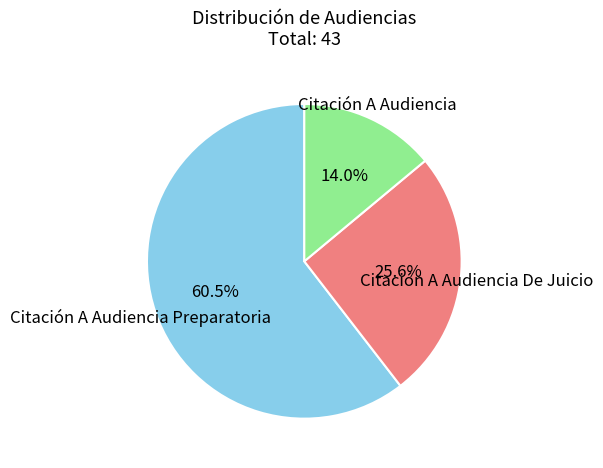

Which category accounts for the majority?

Citación A Audiencia Preparatoria